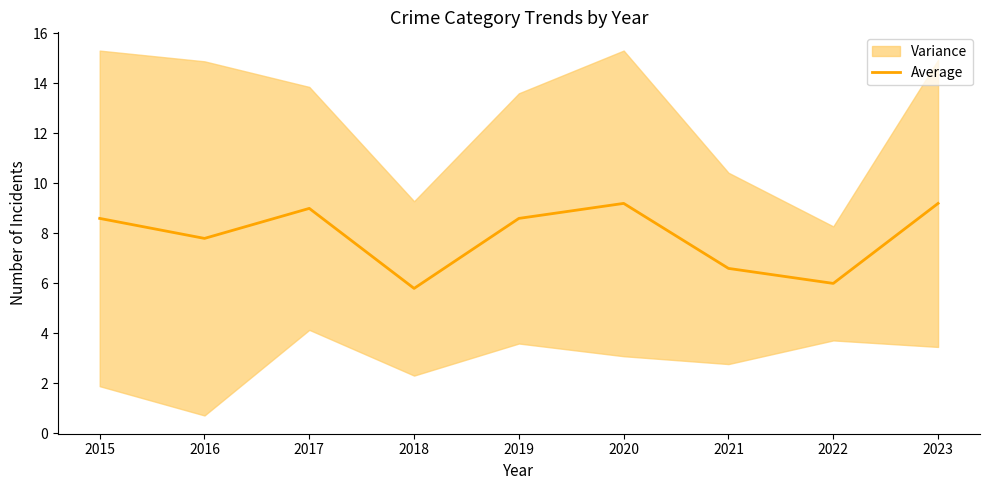

Is it true that the value at 2023 is 9.2?

True